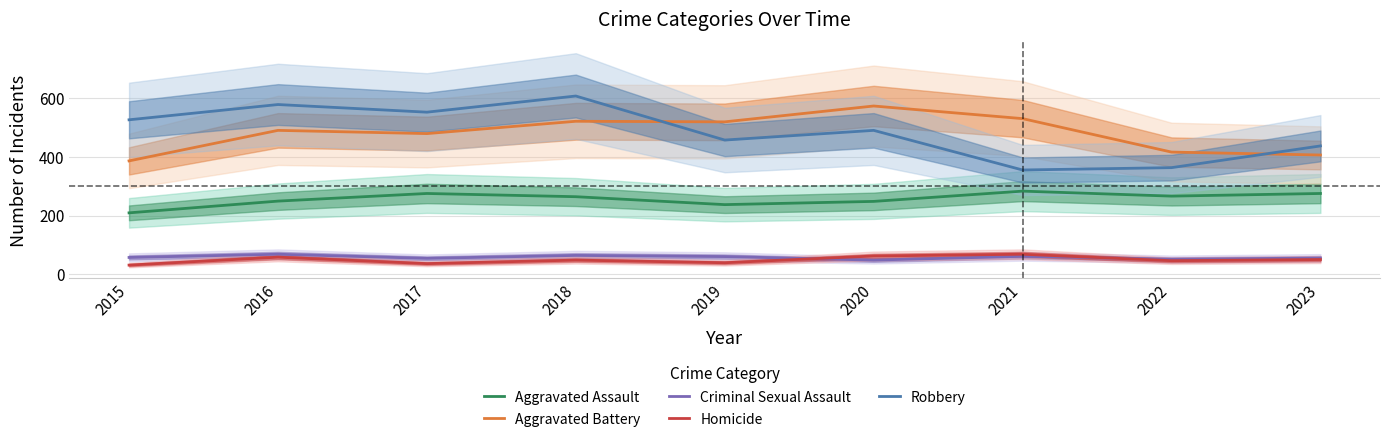

Count the number of categories in the chart.

9